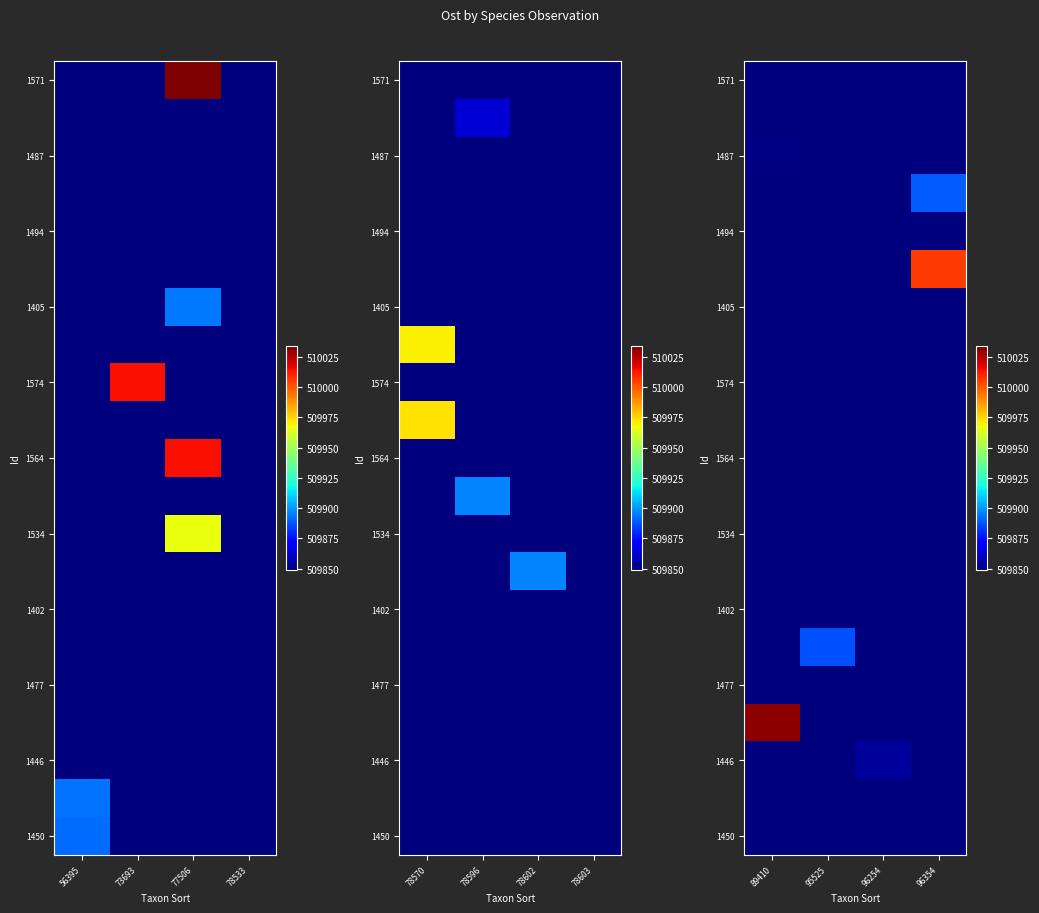

Which category has the lowest value across all series?

56395